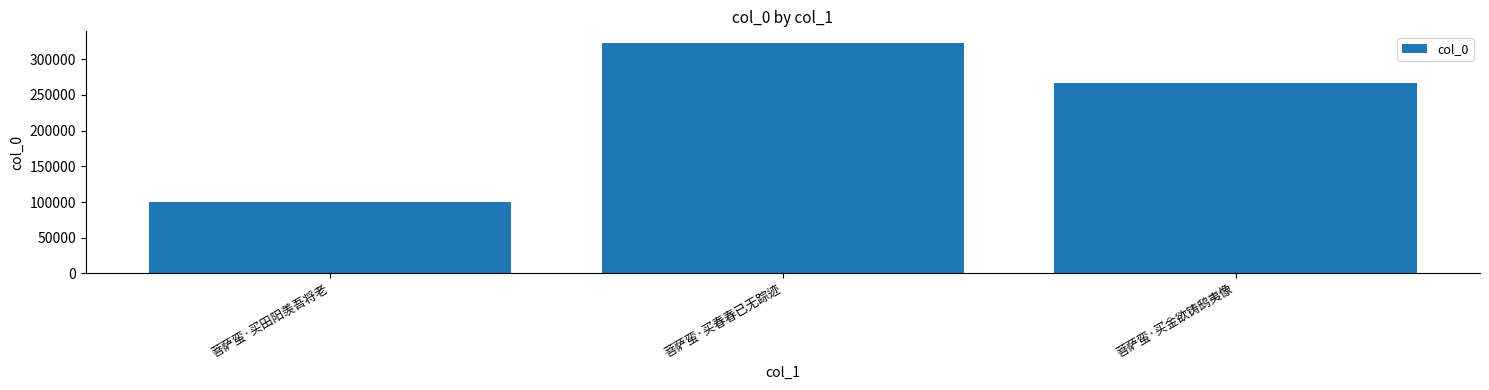

How many bars are there in total?

3